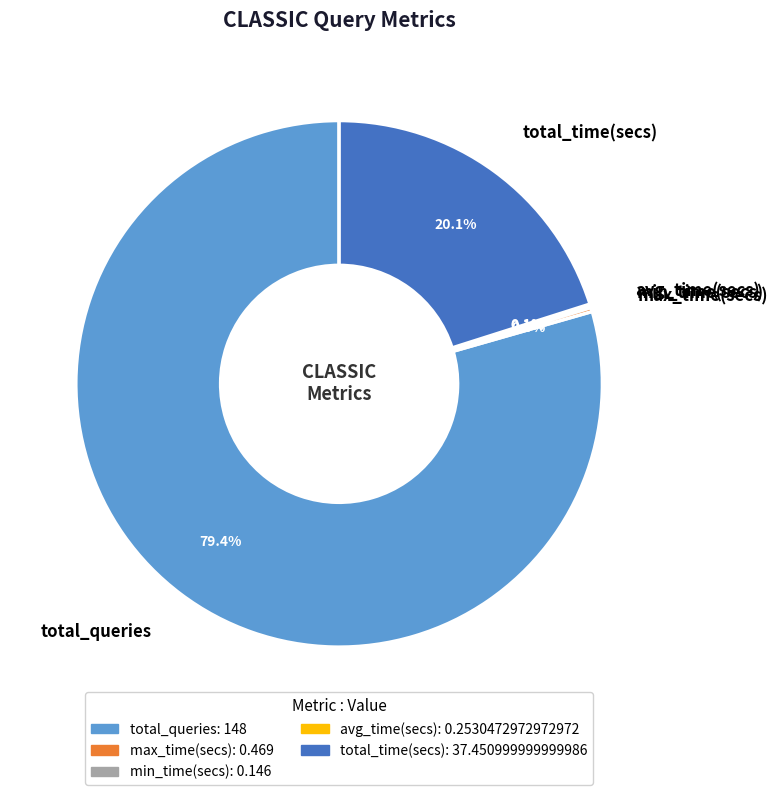

Which category has the biggest portion of the pie?

total_queries